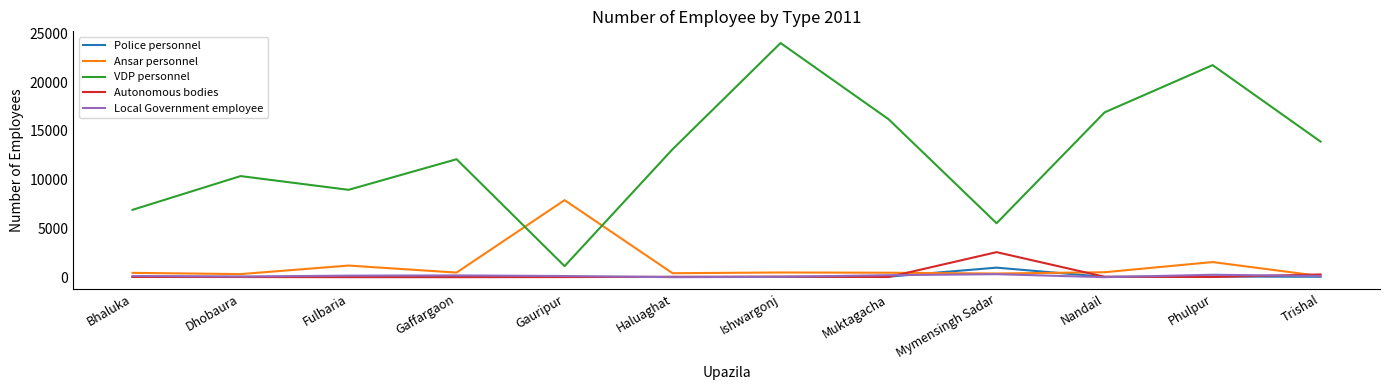

Is the value of Police personnel at Fulbaria greater than the value of VDP personnel at Trishal?

No